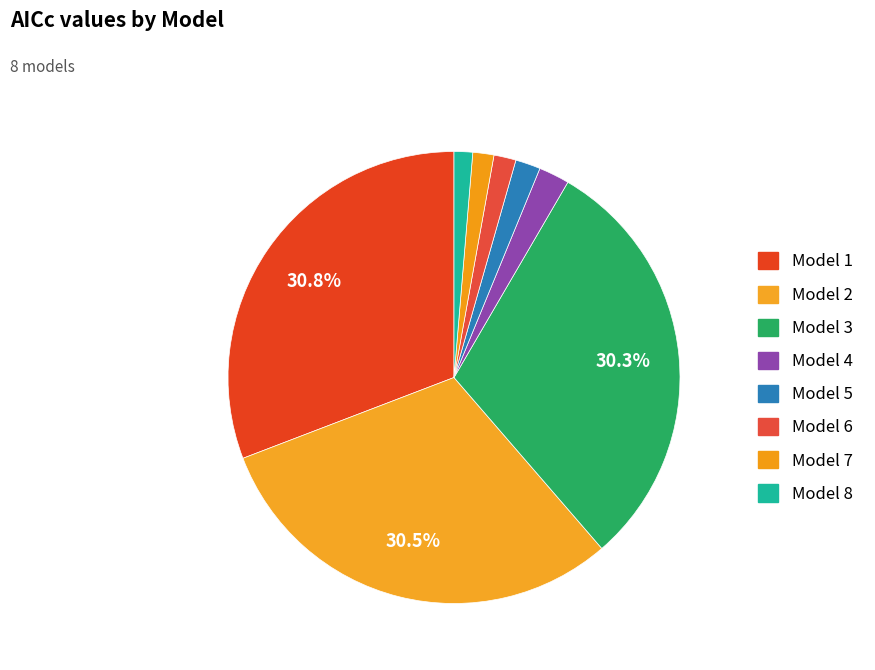

Combined, what portion of the pie is Model 2 and Model 7?

32.0%